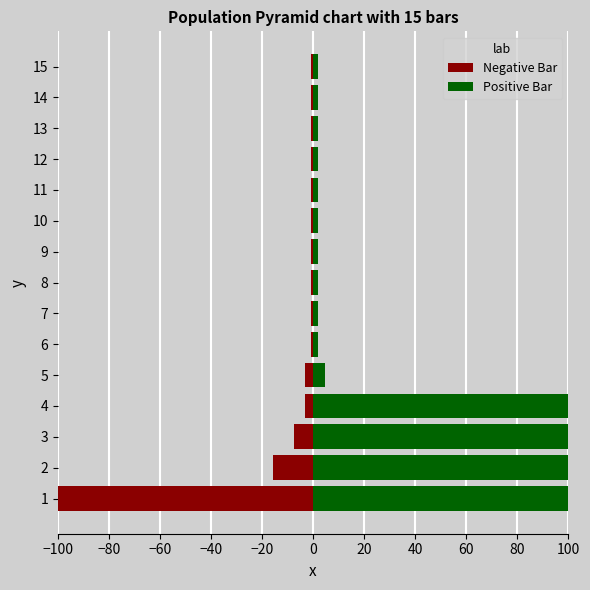

What are all the series names shown in the legend?

Negative Bar, Positive Bar